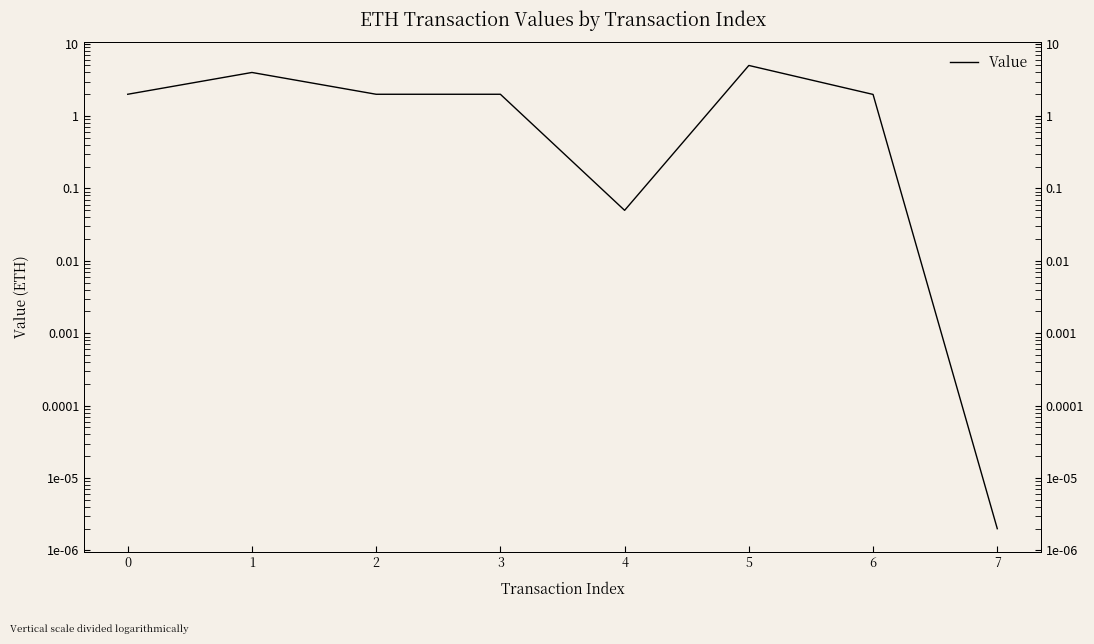

List the labels in order of value, largest first.

5, 1, 0, 2, 3, 6, 4, 7